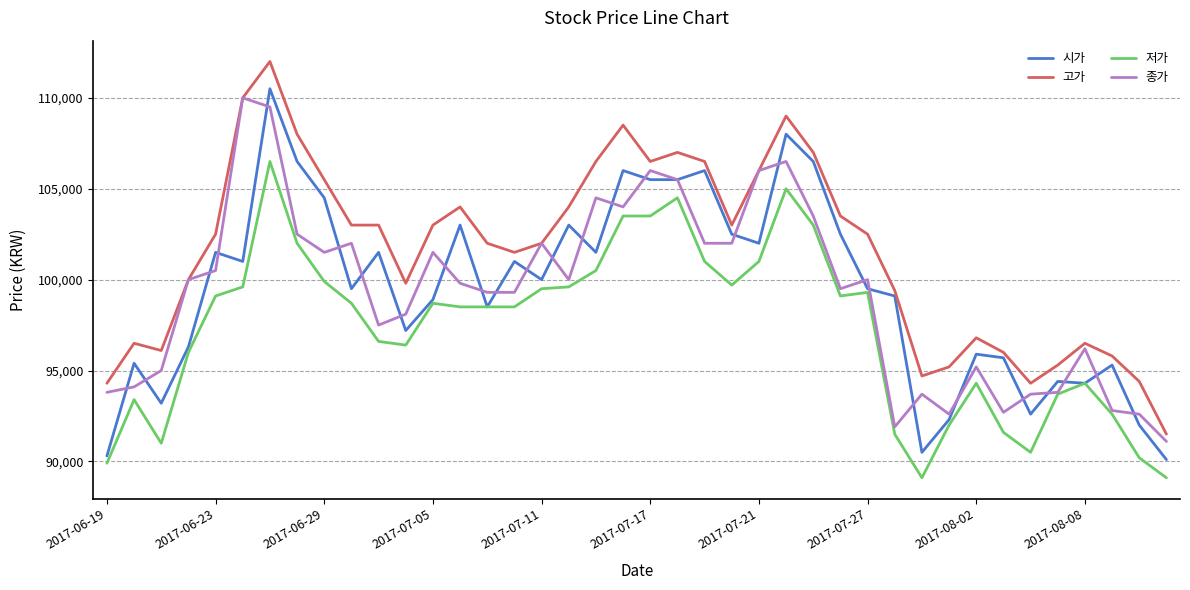

Which series has the largest total across all categories?

고가